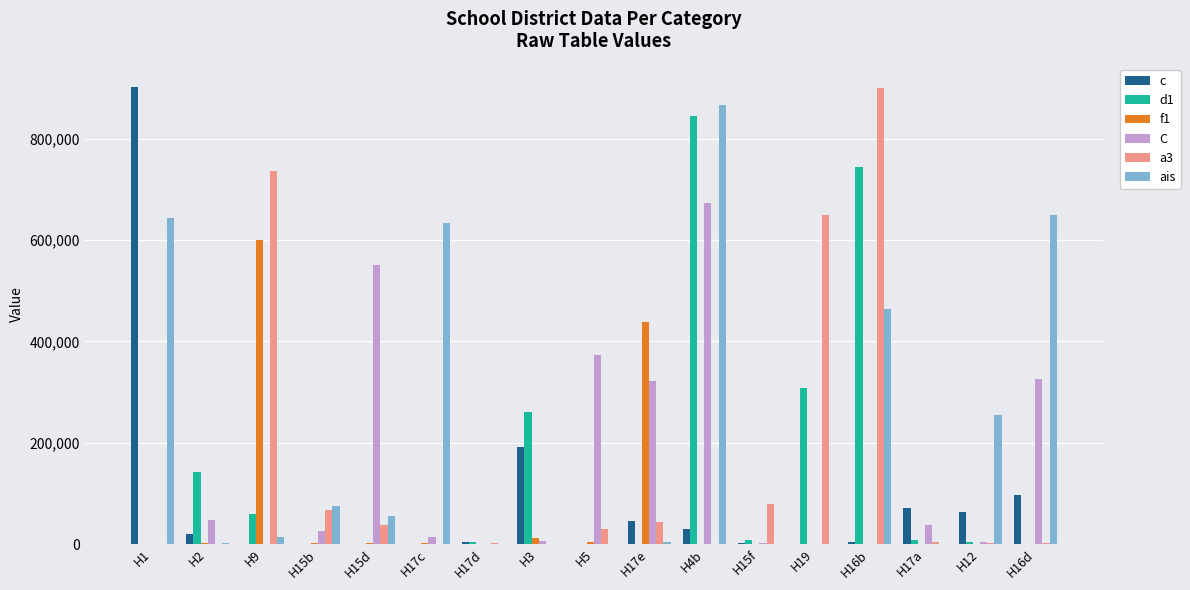

Are the bars grouped side by side (vs. stacked)?

Yes